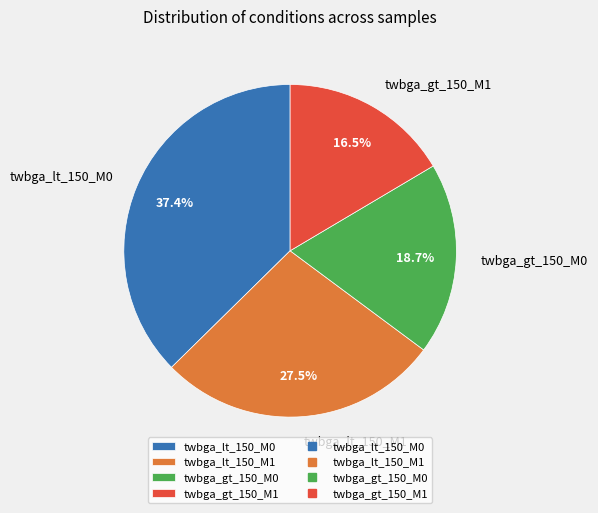

Does any single category account for the majority?

No